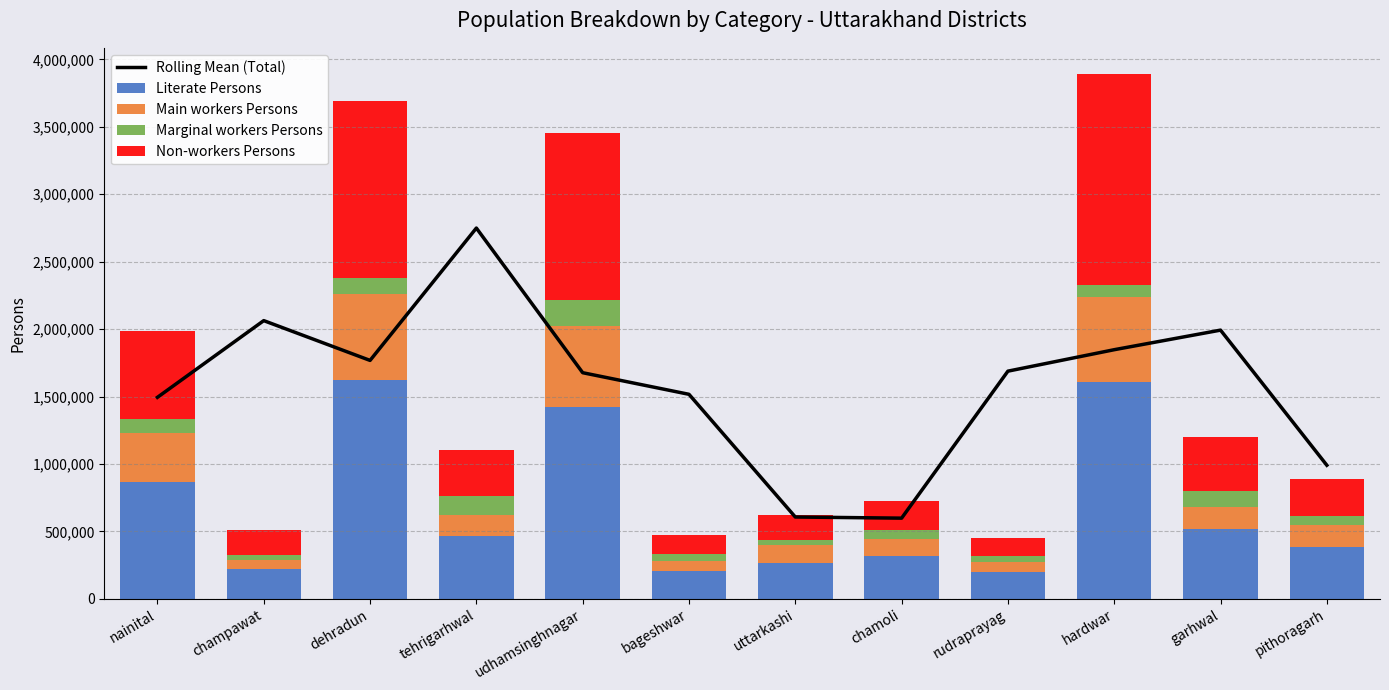

The value of Non-workers Persons at pithoragarh is 172229.6. True or false?

False